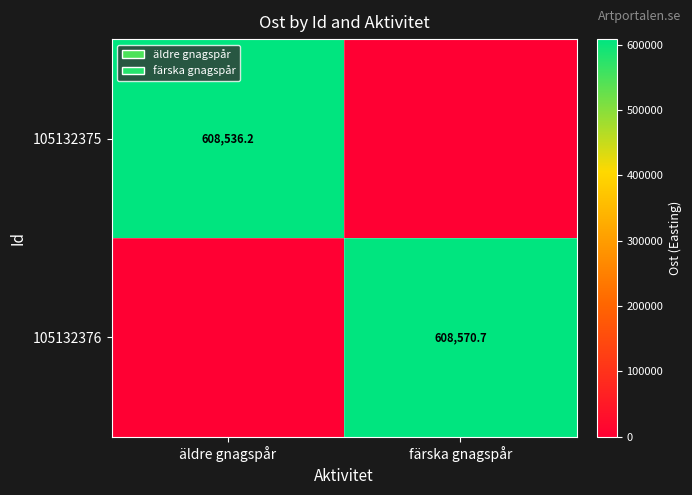

Is it true that 105132376 equals 891895.9 at färska gnagspår?

False